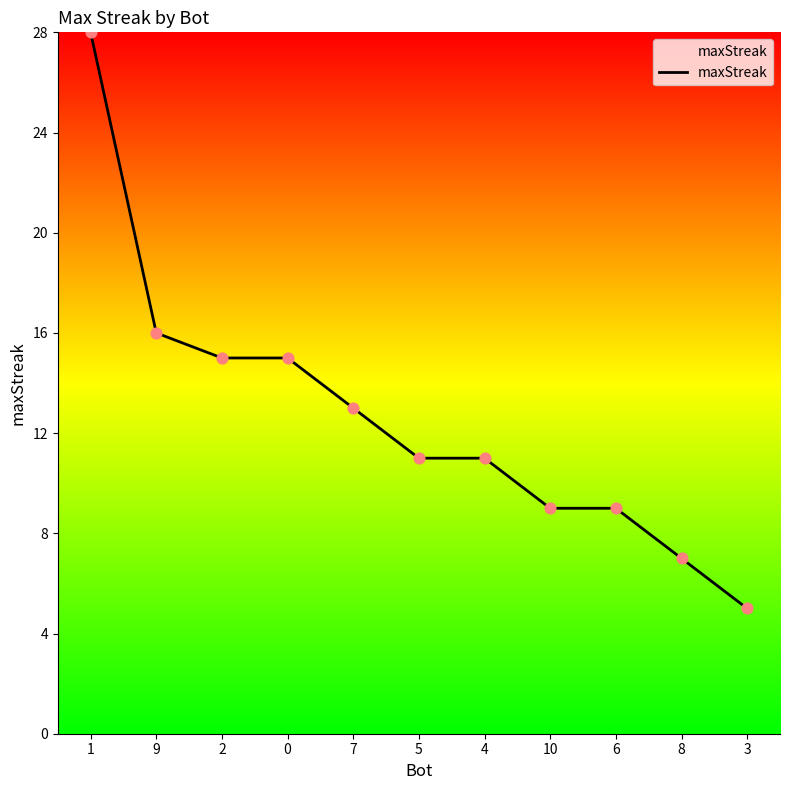

What is the ratio of the value at 10 to the value at 6?

1.0